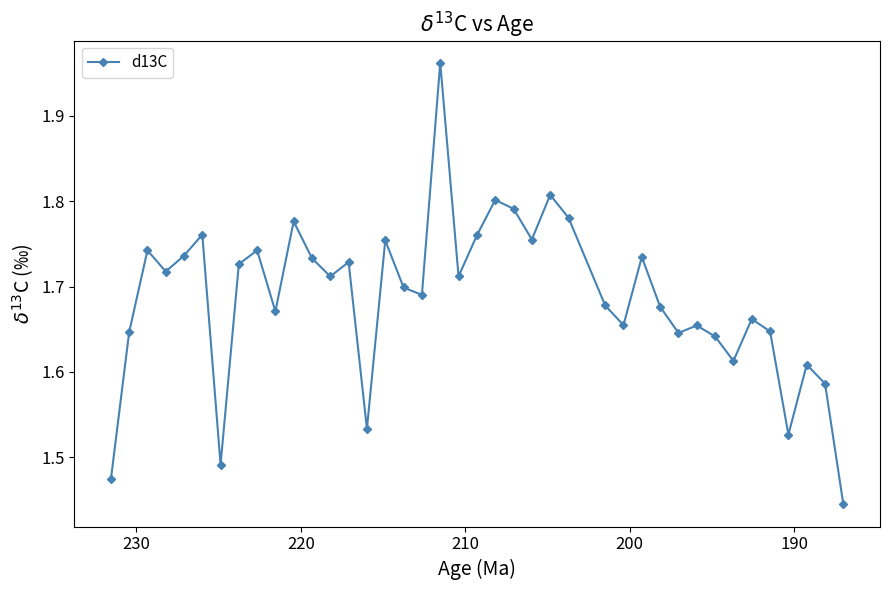

What is the difference between the second highest and minimum values?

0.4